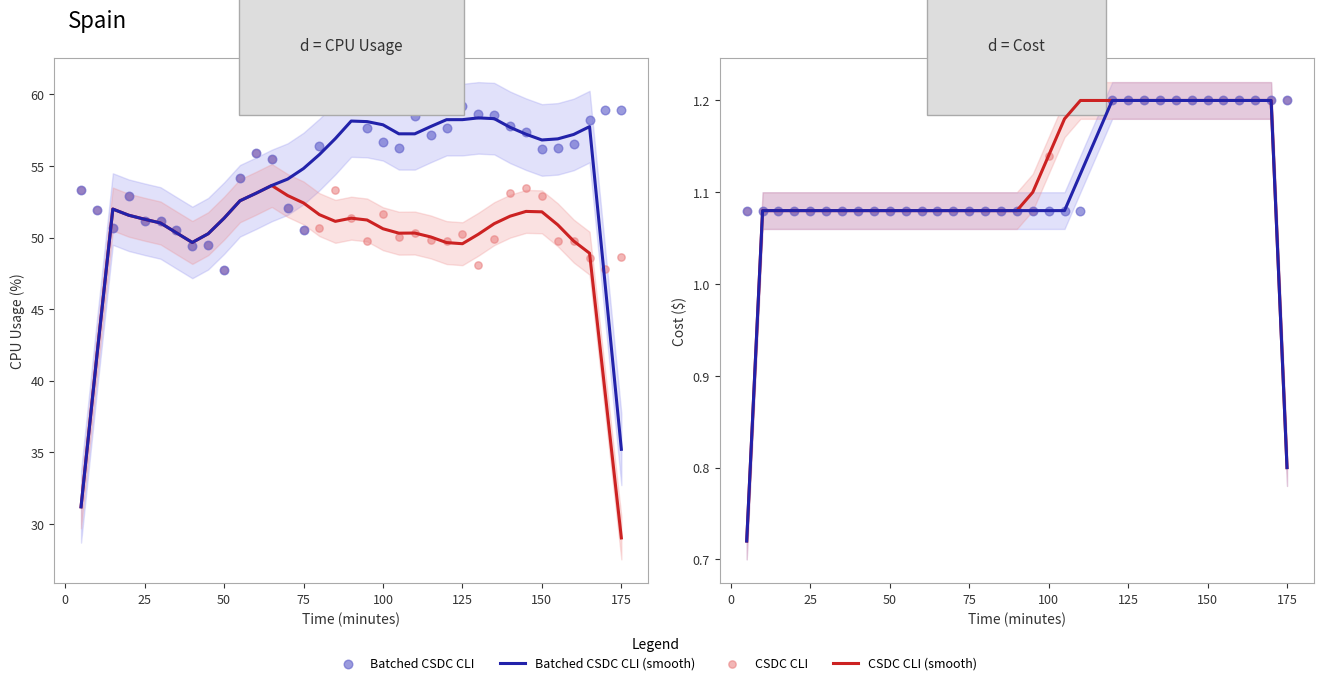

What are all the series names shown in the legend?

CSDC CLI (smooth), Batched CSDC CLI (smooth), CSDC CLI, Batched CSDC CLI